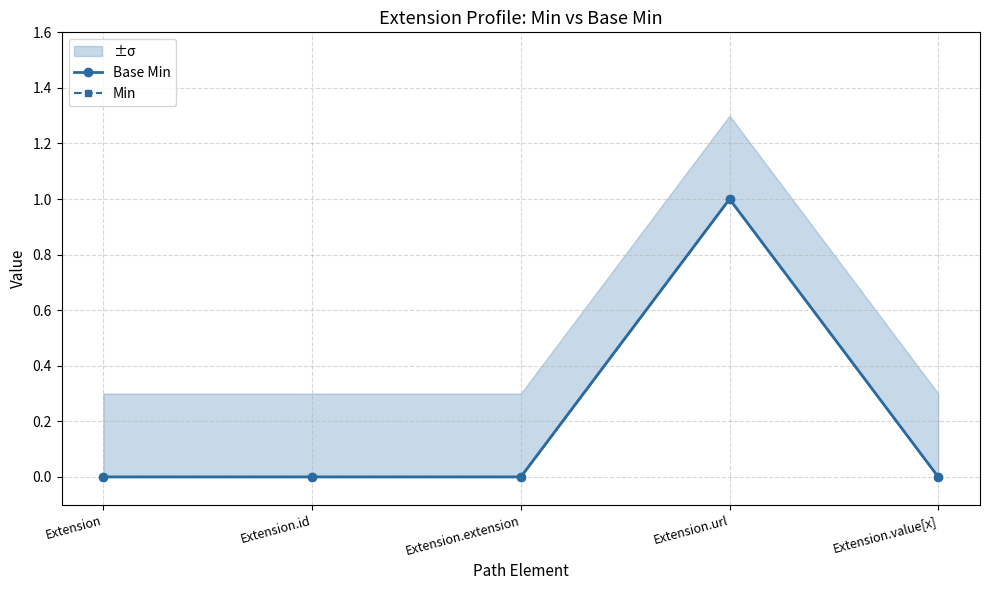

Reading right to left, what are all the values shown in this chart?

Base Min: 0	1	0	0	0
Min: 0	1	0	0	0